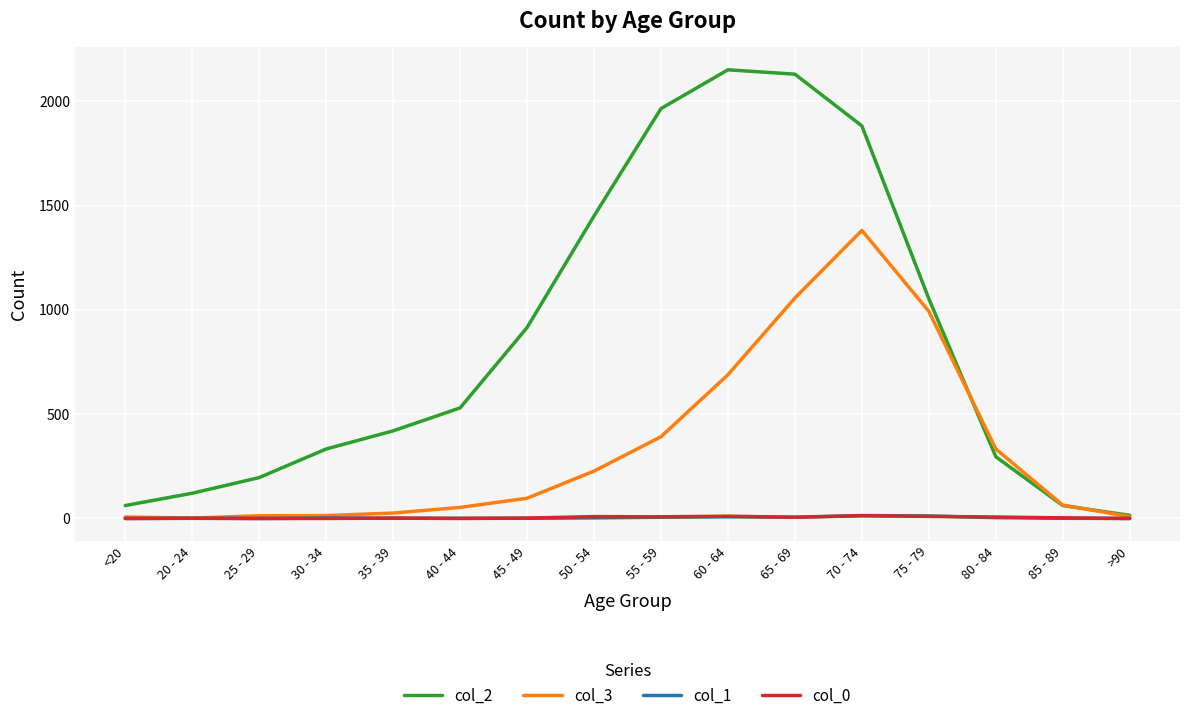

Which series has the widest spread of values?

col_2